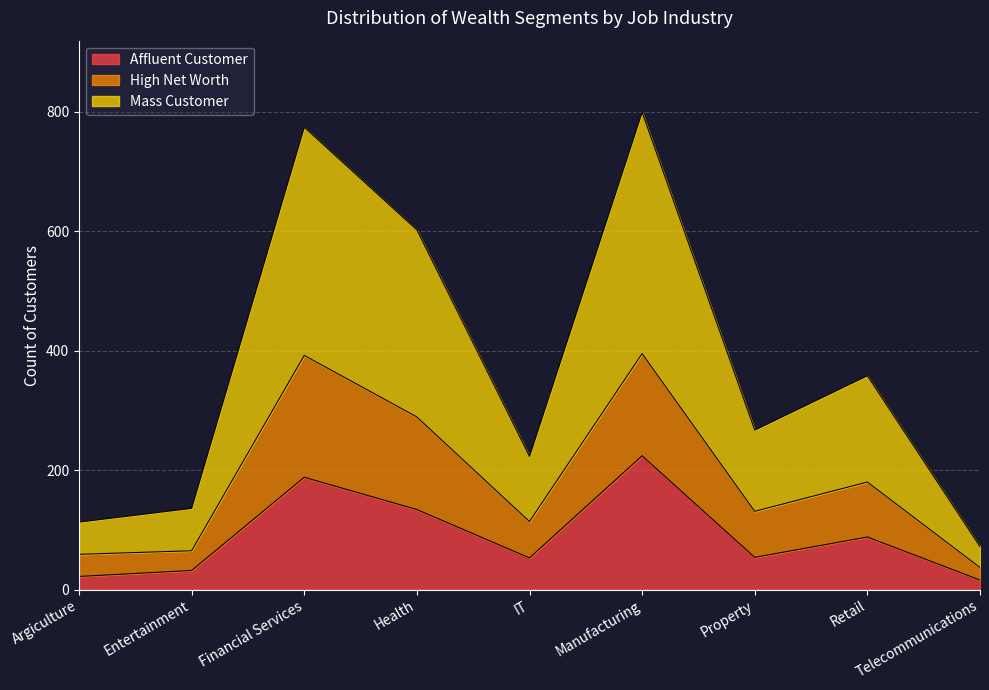

At how many categories does at least one series exceed 603?

2